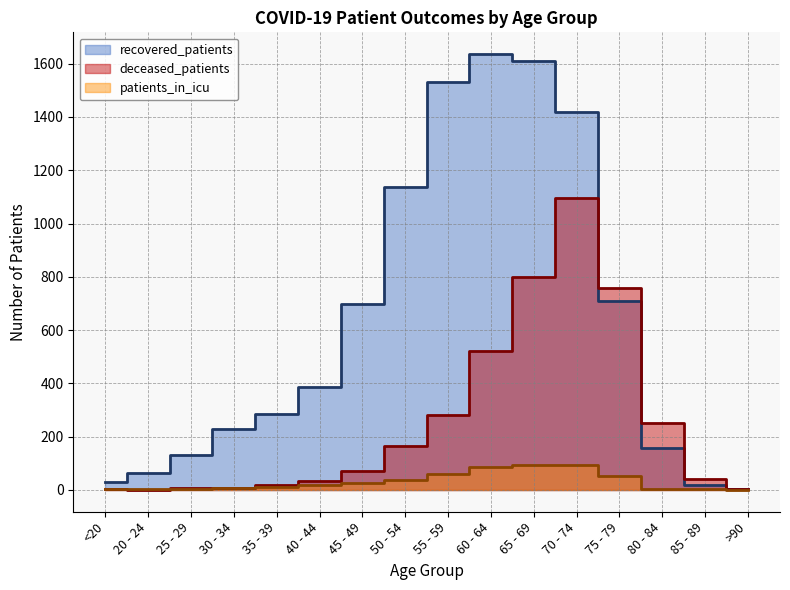

True or false: patients_in_icu and deceased_patients cross at least once.

True